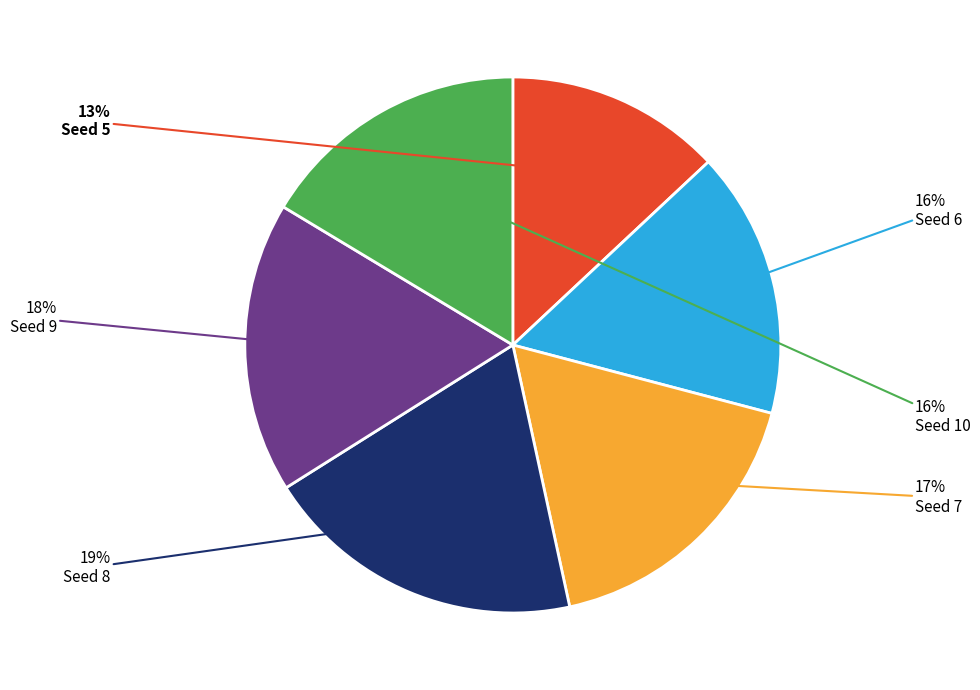

Does any single category account for the majority?

No